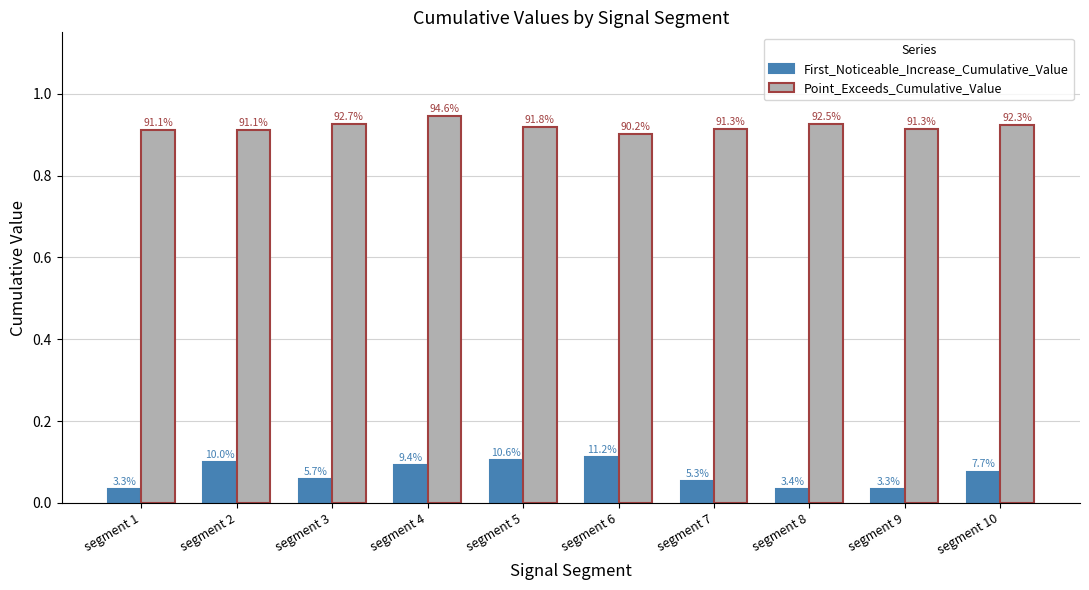

What is the approximate value of First_Noticeable_Increase_Cumulative_Value at segment 4?

0.1